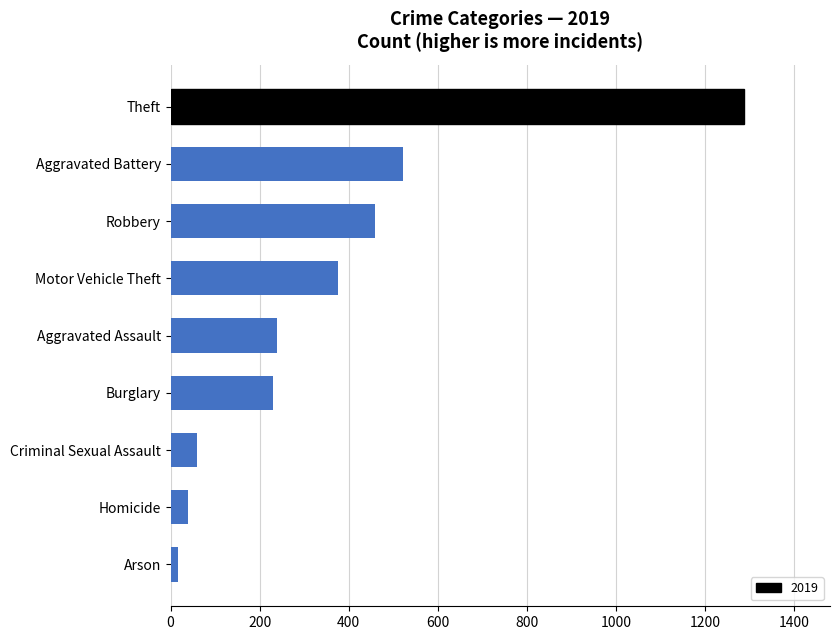

What is the value of the 1st bar from the top?

1287